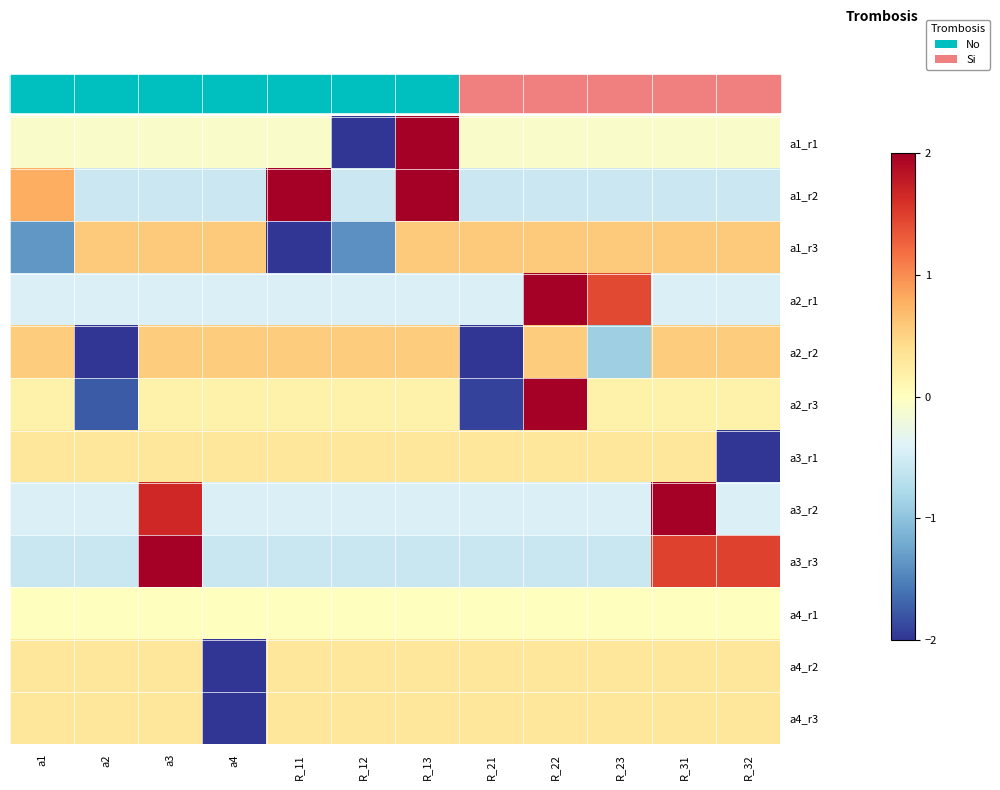

Which series has the largest range (max minus min)?

a1_r1